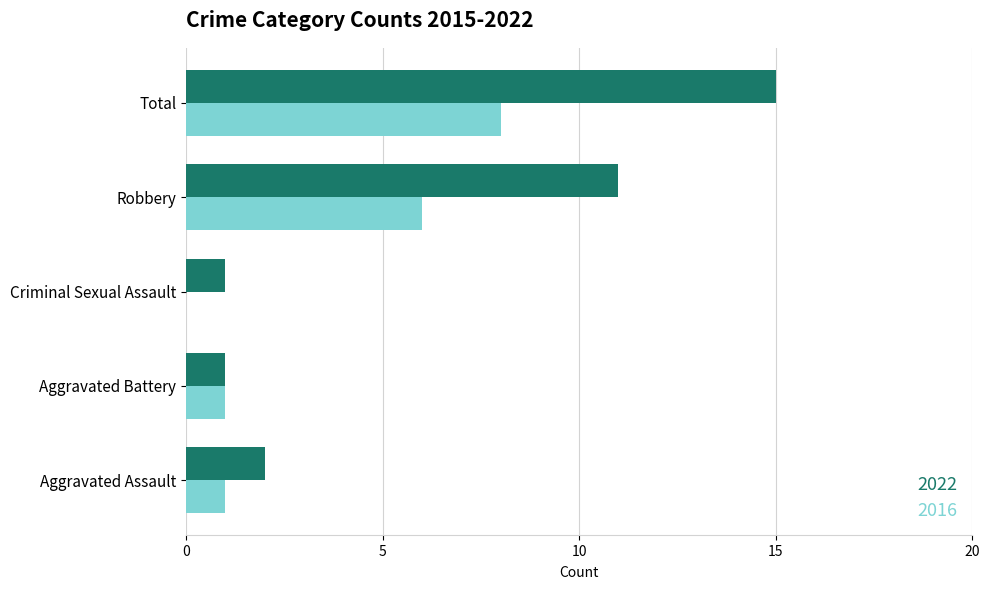

What is the sum of the 2016 values at Aggravated Assault and Criminal Sexual Assault?

1